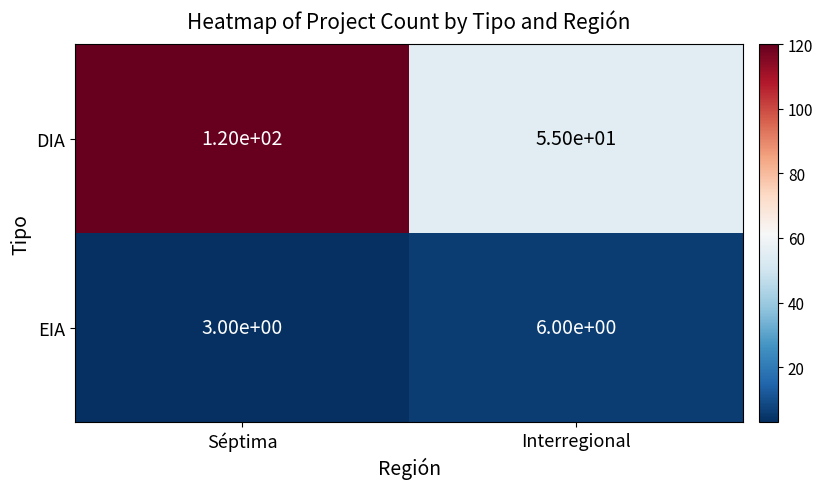

At Séptima, list the series in order from smallest to largest.

EIA, DIA